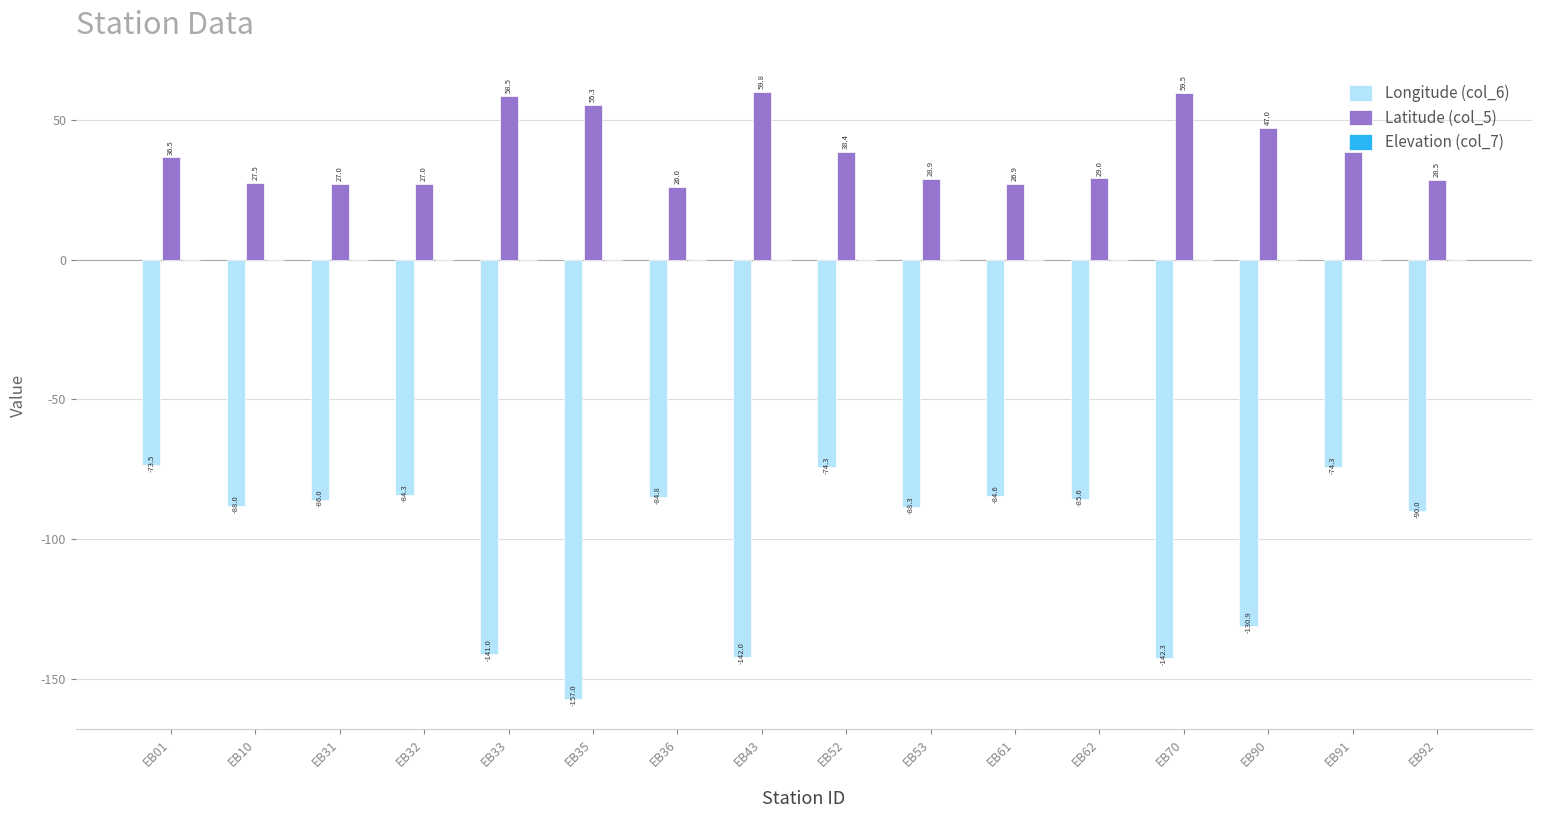

How many bars are there in each group?

2